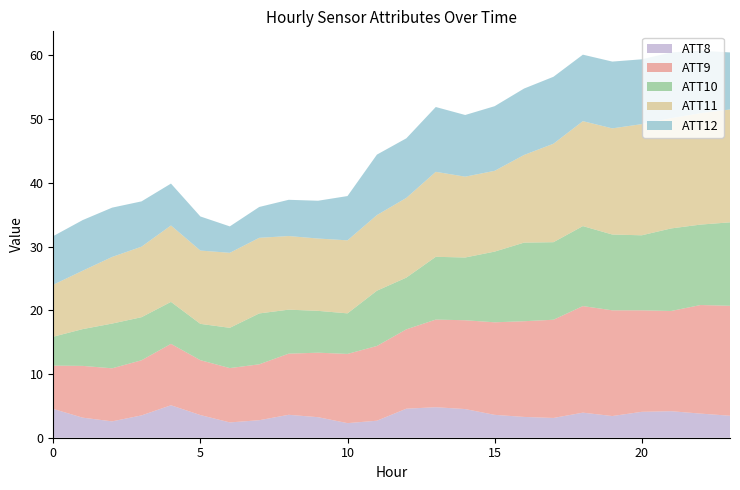

What is the lowest value of the ATT8 series?

2.3